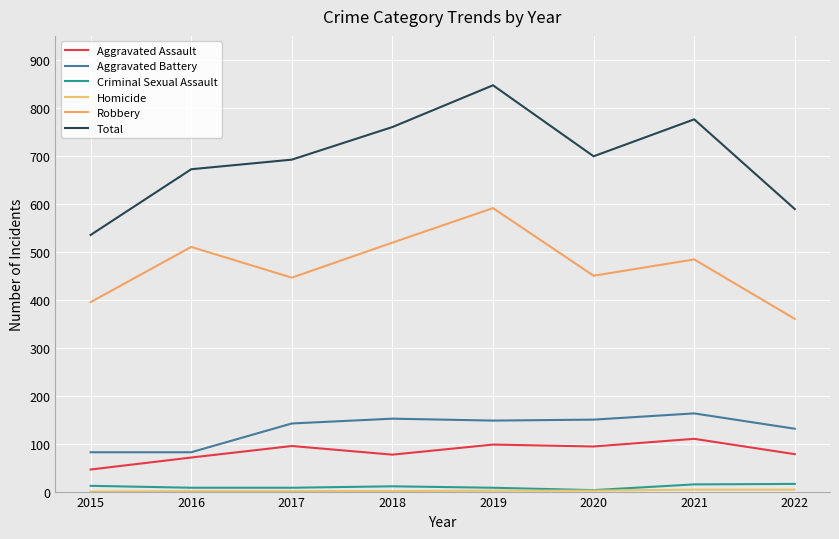

True or false: Homicide has more than 0 interior local peaks.

False